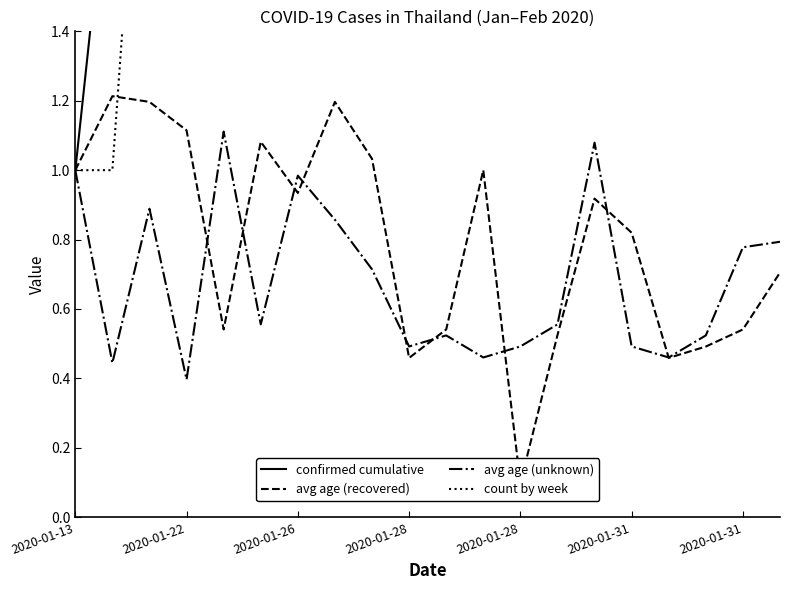

Rank the series by their maximum value, from highest to lowest.

confirmed cumulative, count by week, avg age (recovered), avg age (unknown)